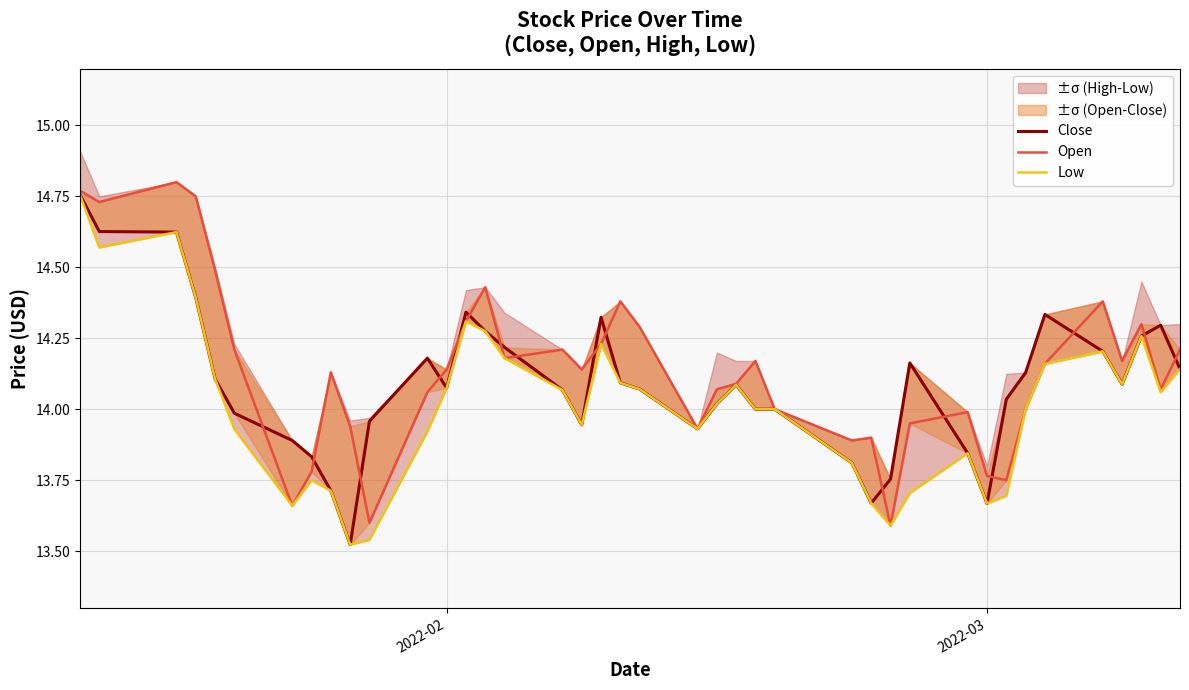

What is the difference between the maximum and minimum values in the Low series?

1.2